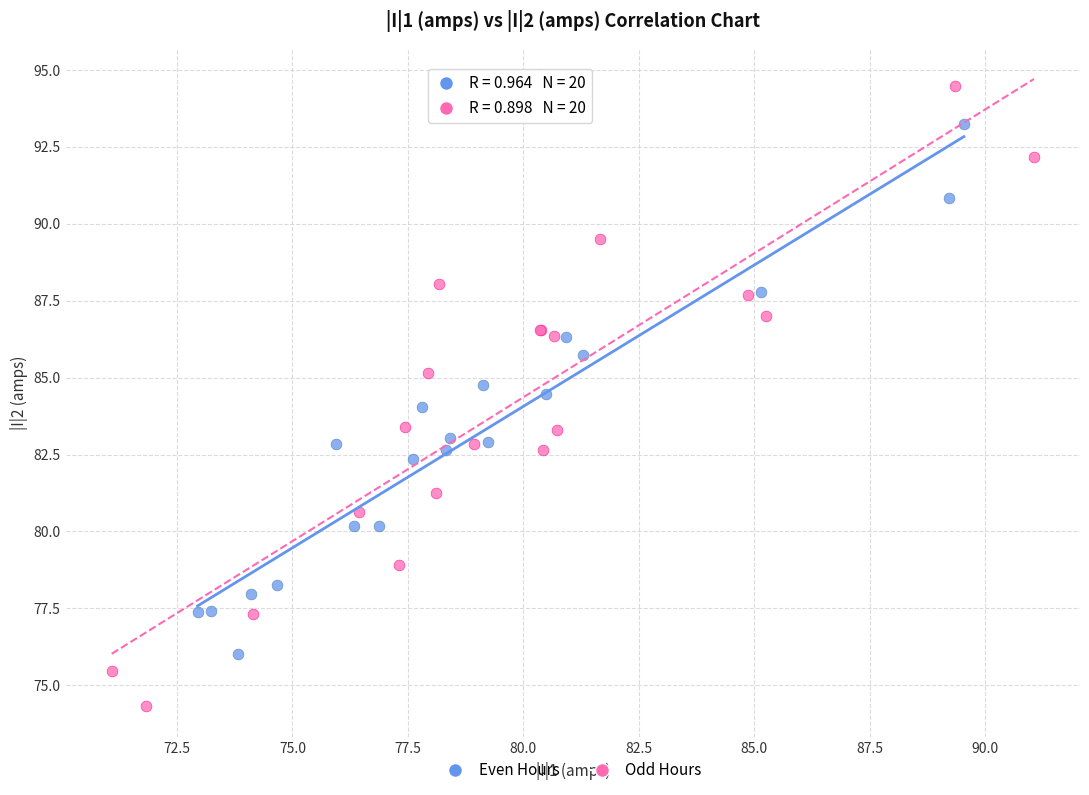

Which series has the largest Y range (max minus min)?

Odd Hours